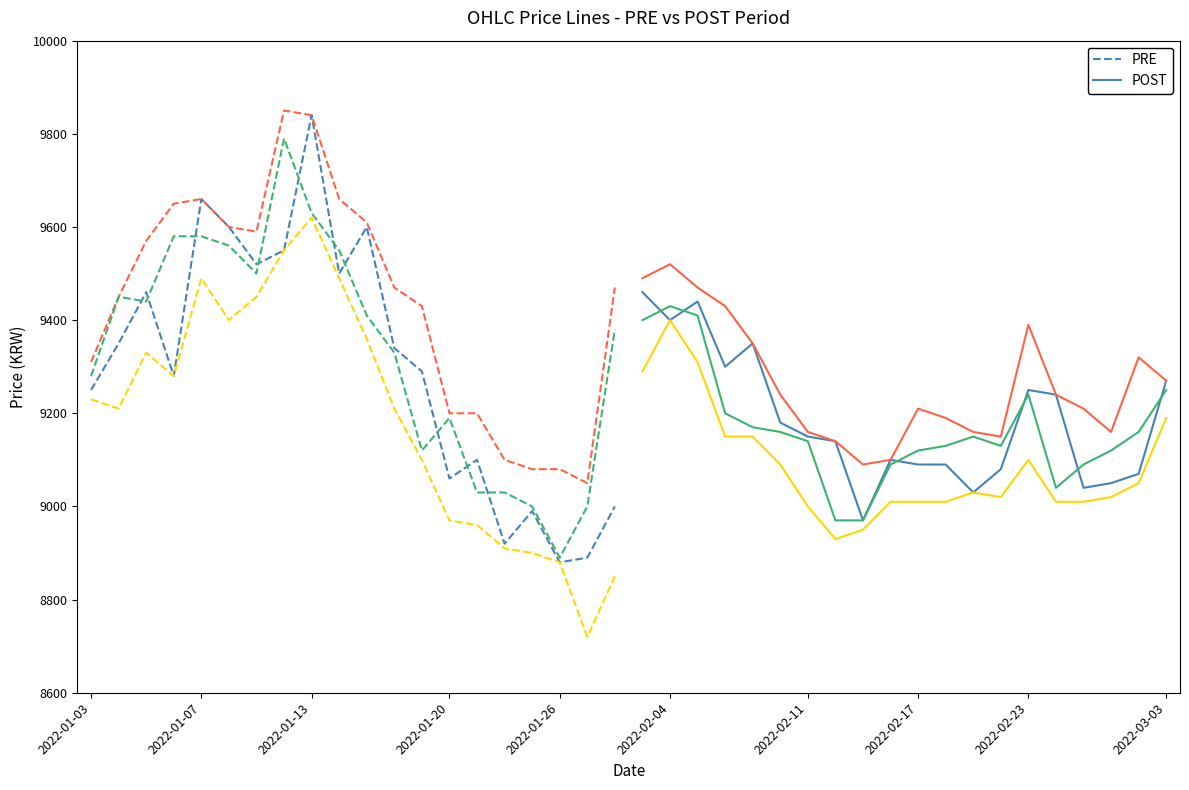

Which series has the widest spread of values?

Open